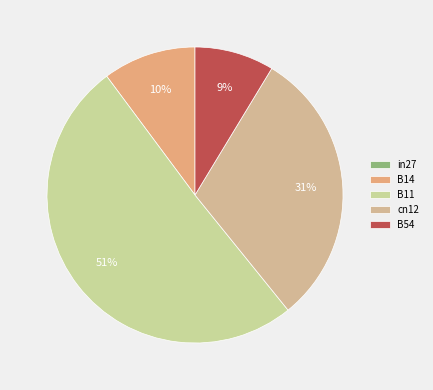

To the nearest percent, what is the difference between the largest and smallest slice percentages?

51%